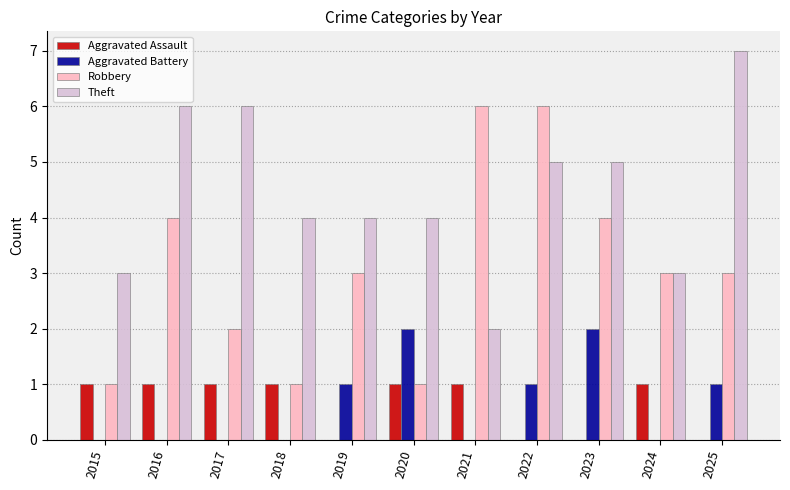

Count the Robbery values in the range 1 to 4.

9